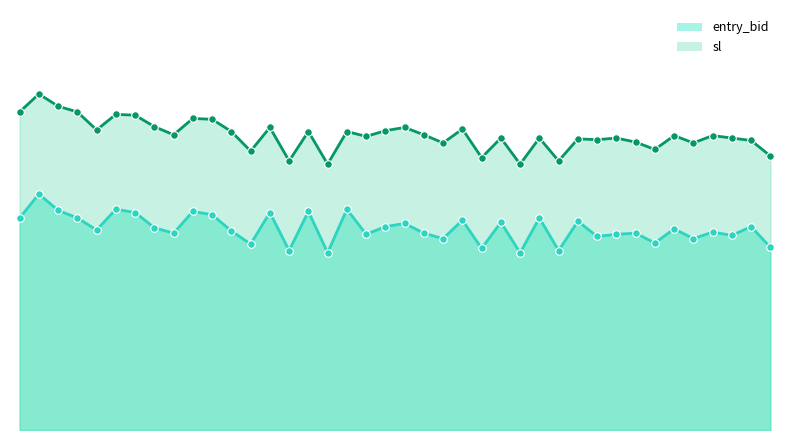

Between 13:42 and 13:43, which is larger?

13:42